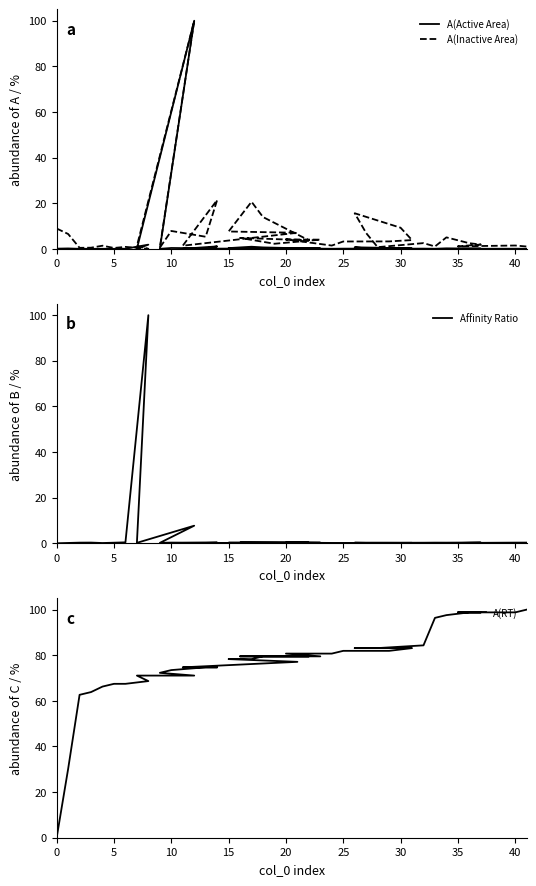

What is the sum of all A(RT) values?

3084.3